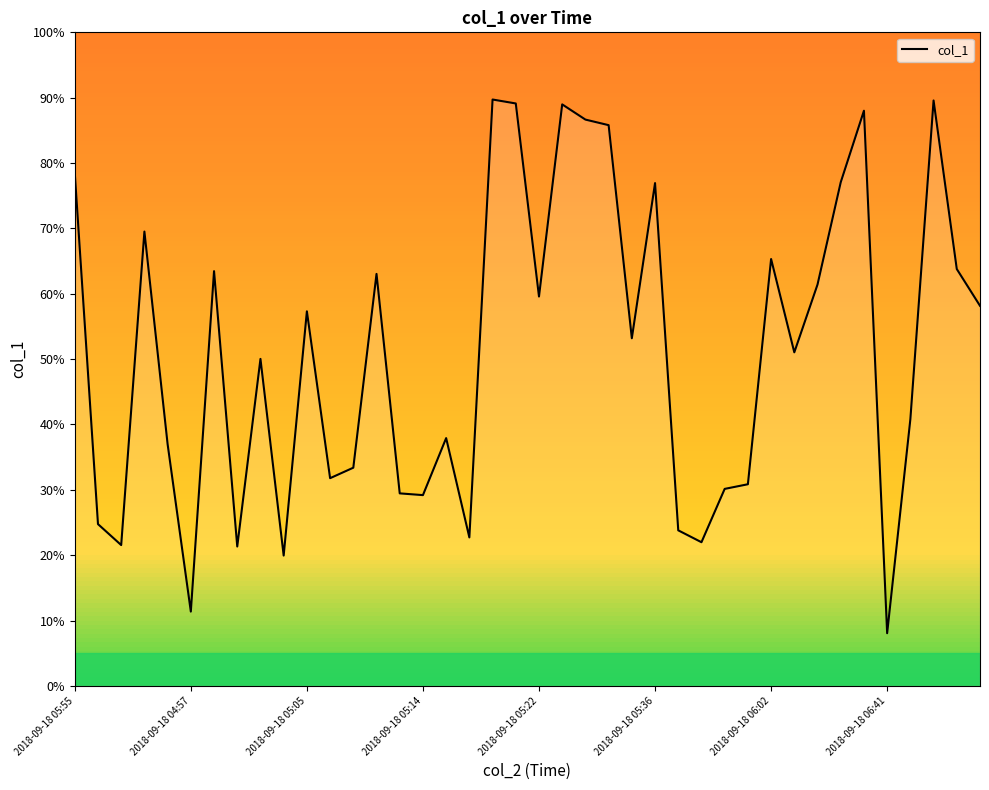

What is the difference between the maximum and minimum values?

81.7